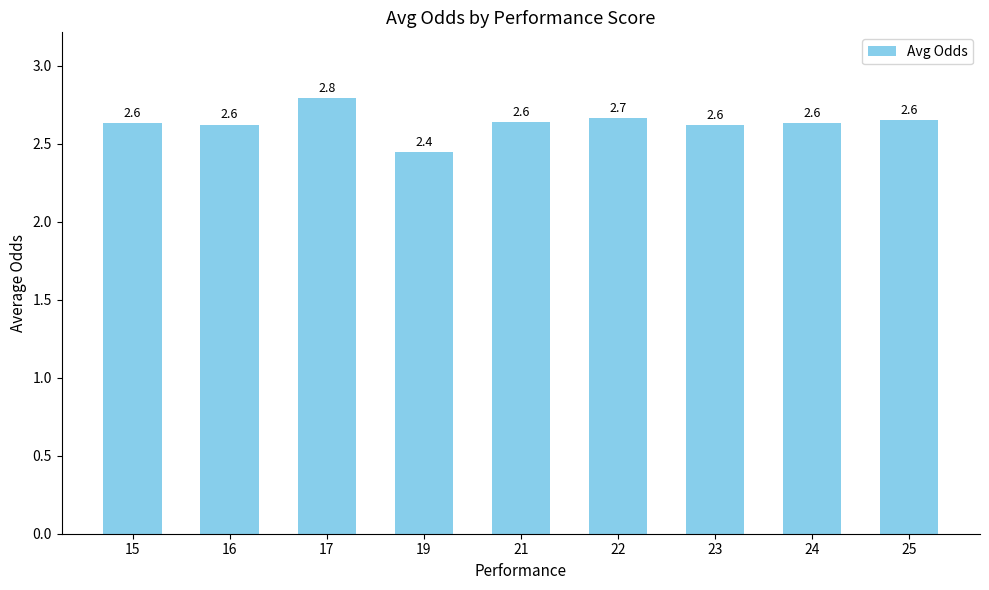

What is the sum of all values?

23.7